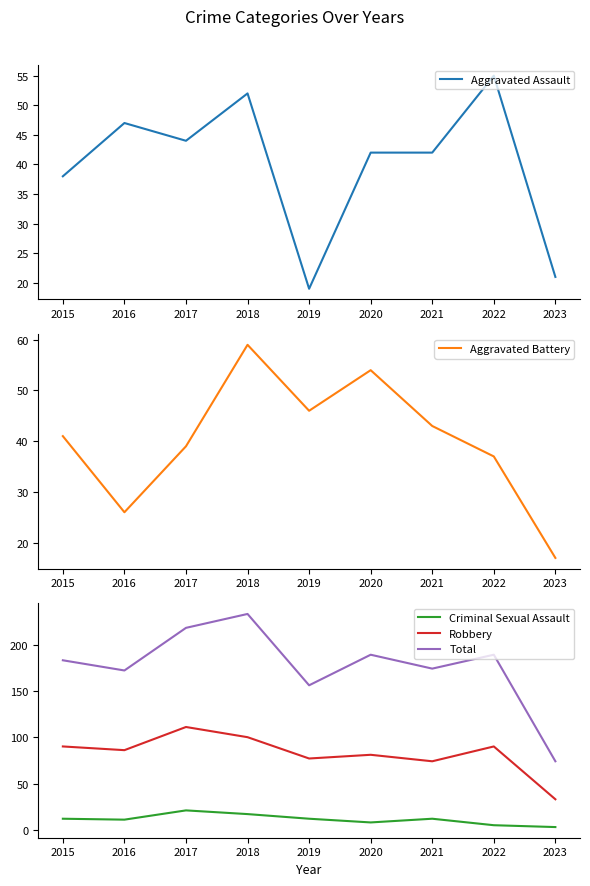

What is the highest value of the Criminal Sexual Assault series?

21